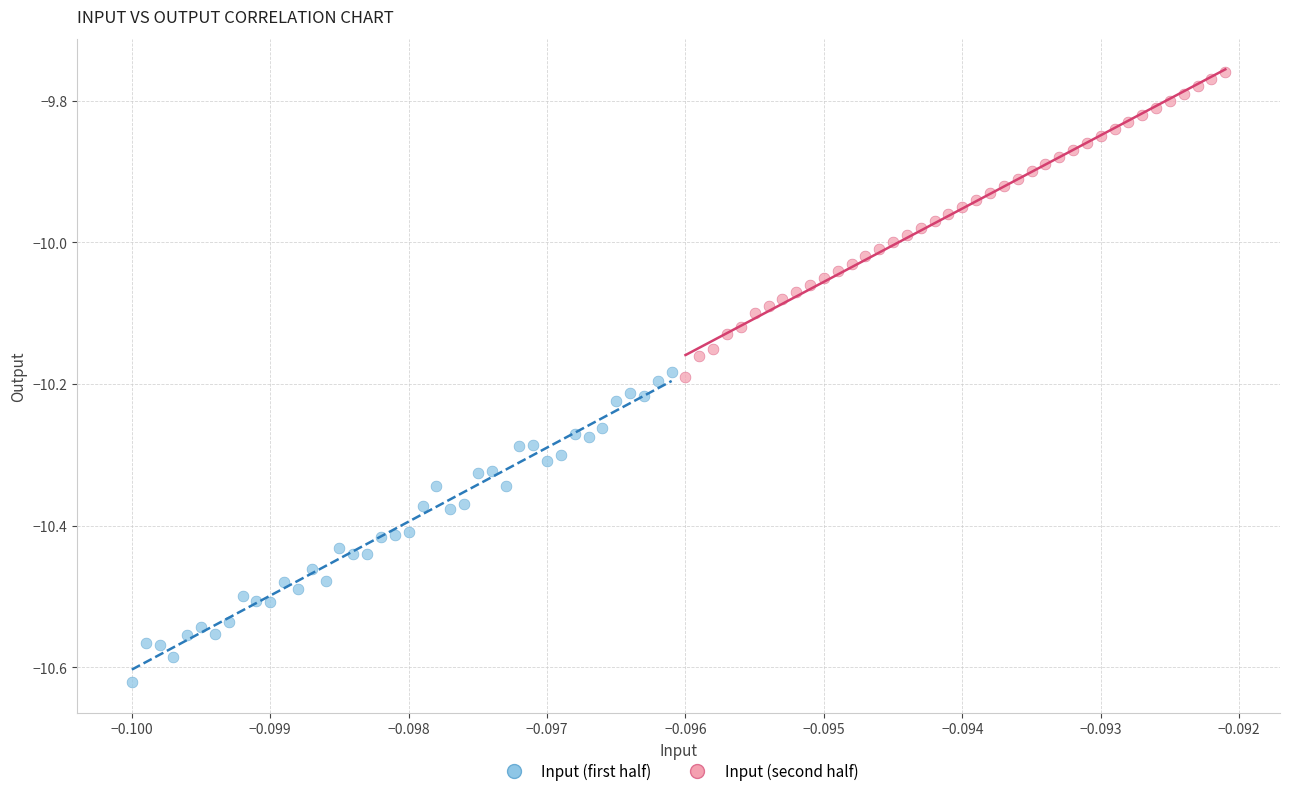

Which series contains the lowest Y value?

Input (first half)